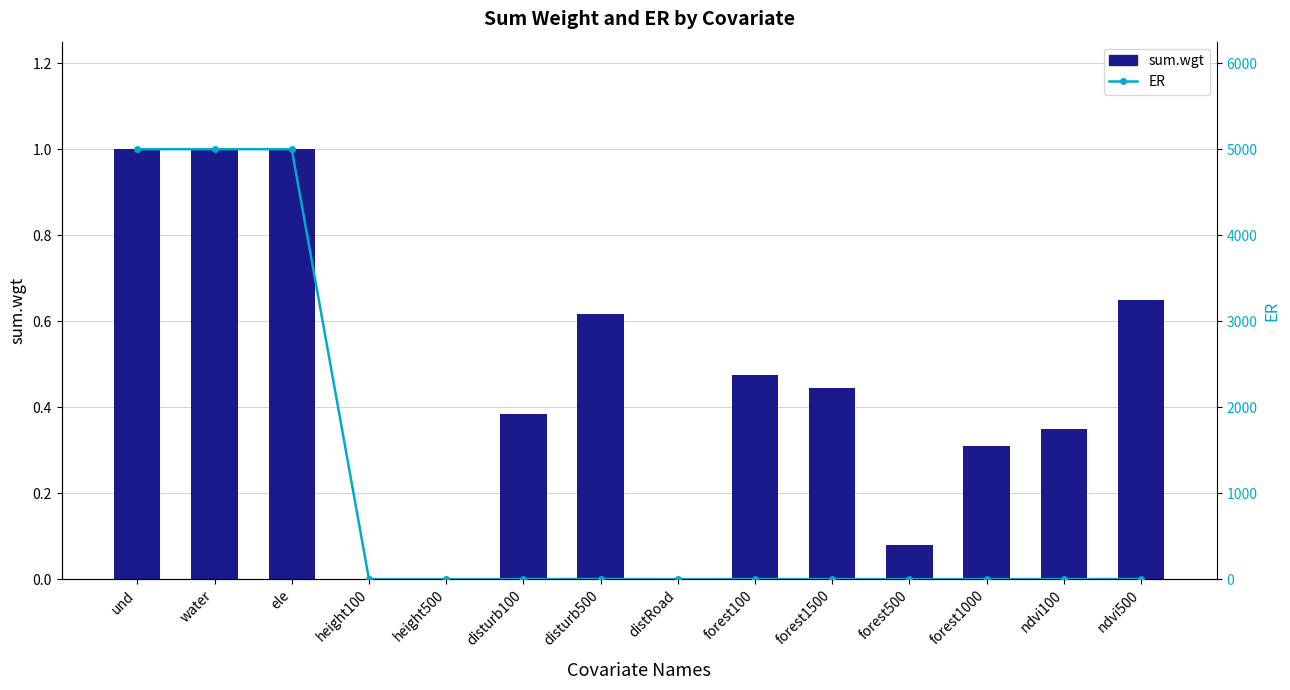

What is the difference between the highest and lowest values at disturb100?

0.2